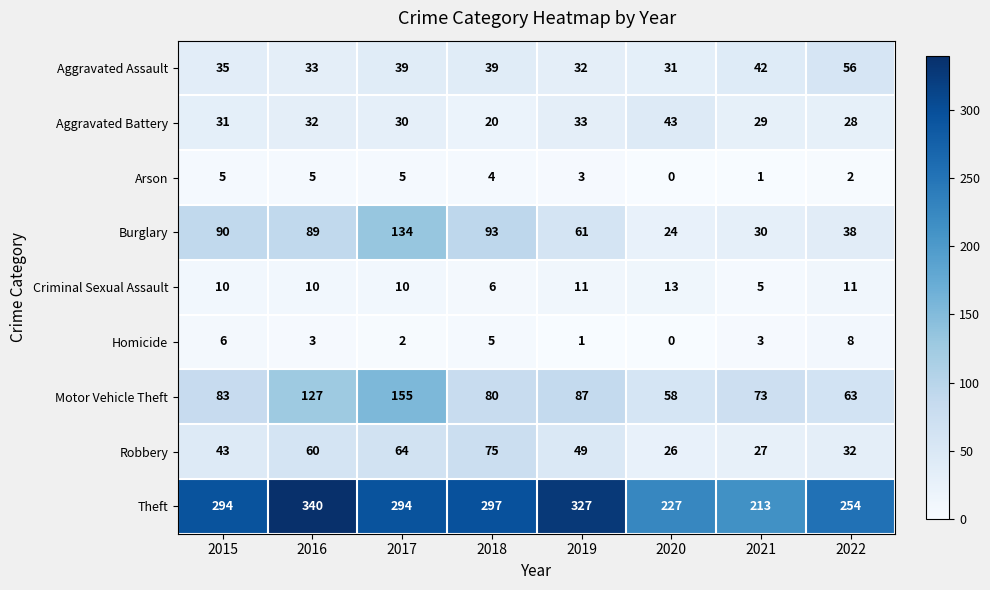

What is the spread (max minus min) of values at 2018?

293